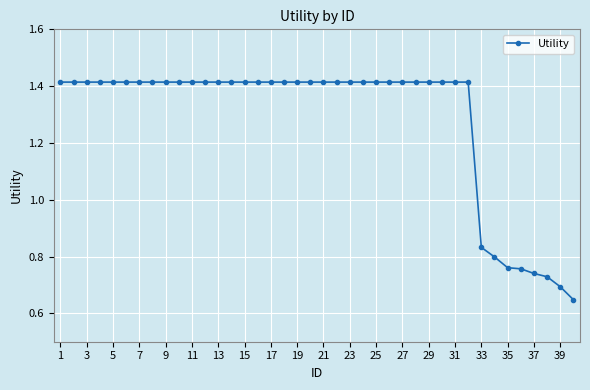

Does the chart have visible grid lines?

Yes